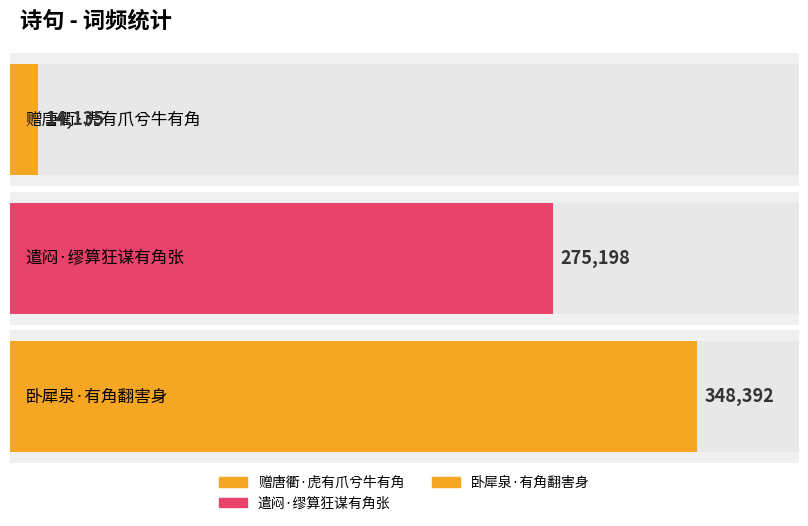

Does the chart contain any negative values?

No